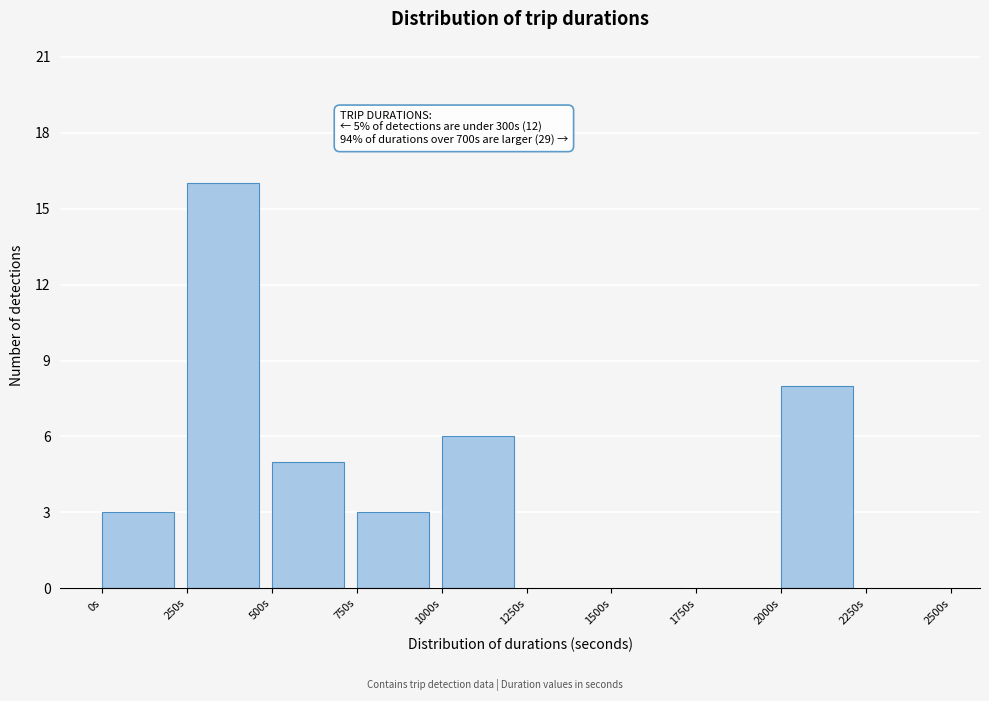

Which range on the x-axis has the tallest bar?

250 to 500